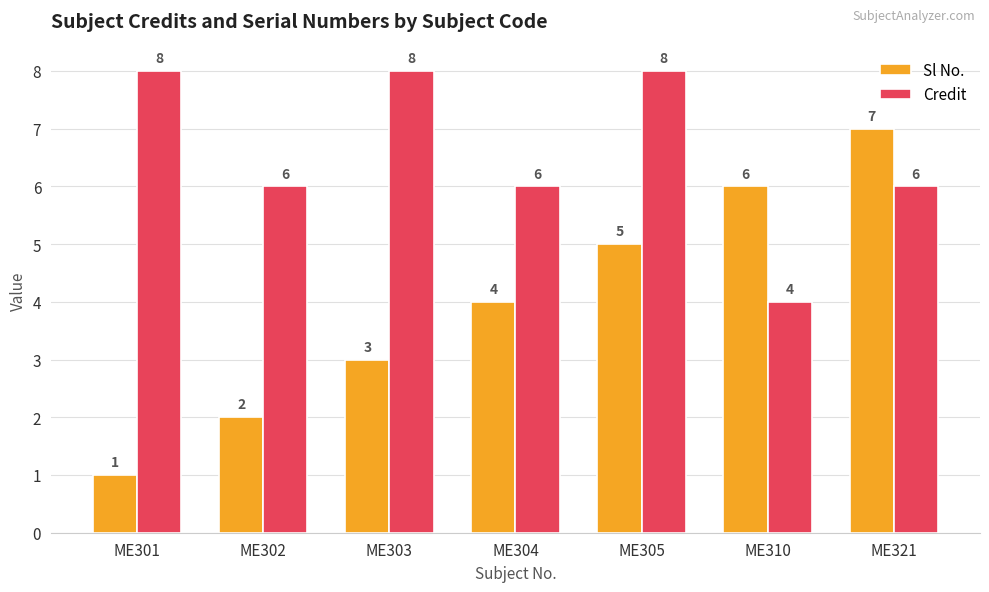

What is the smallest value displayed?

1